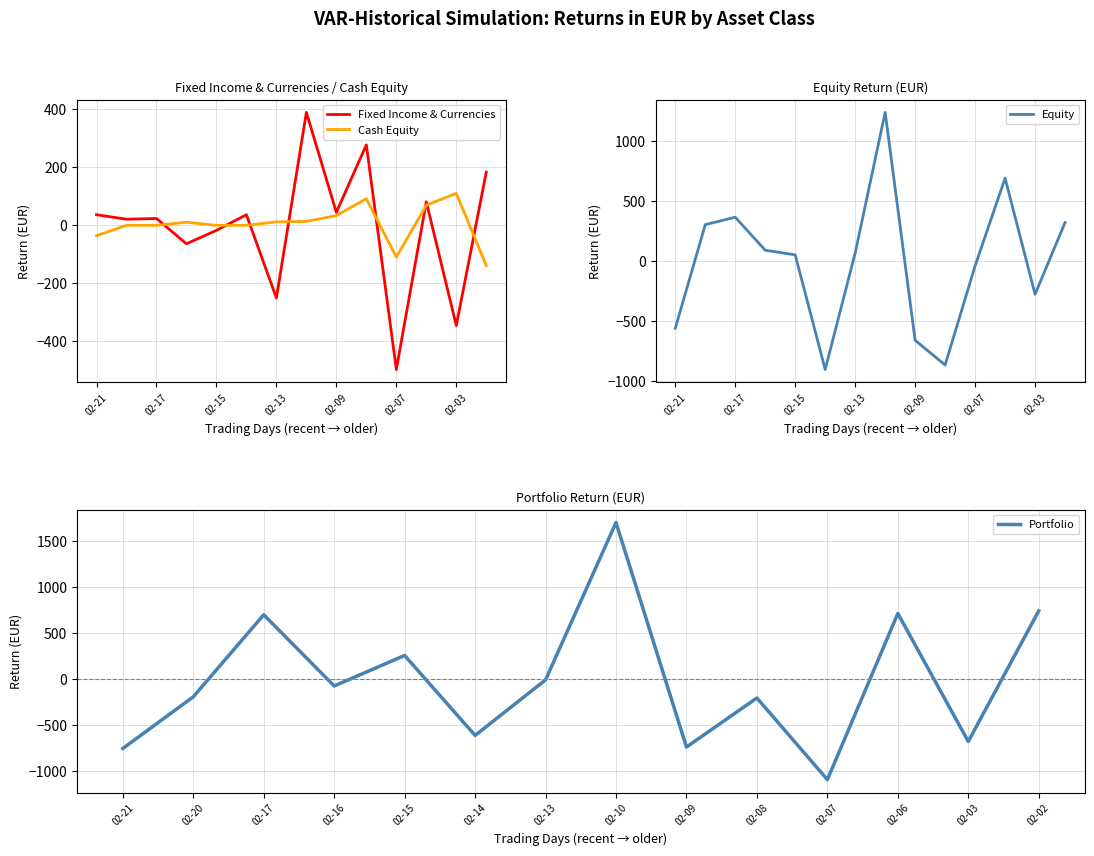

How many values in the Cash Equity series exceed 10?

7